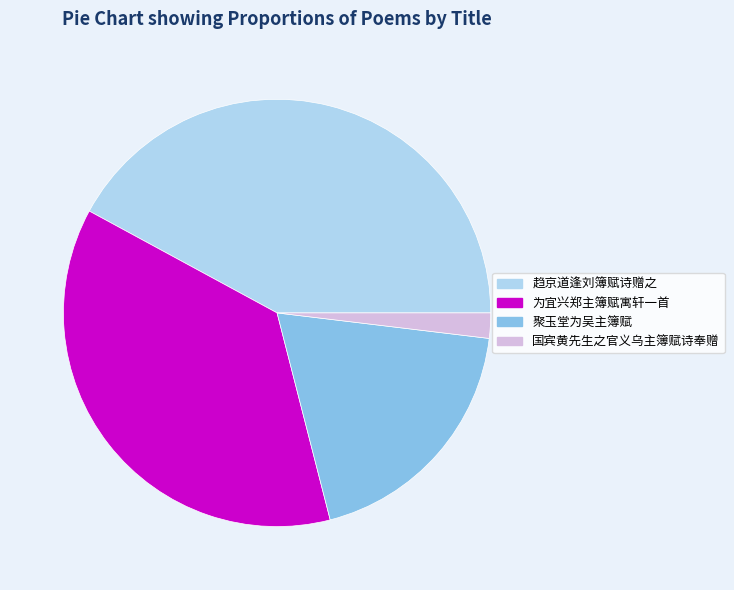

Between 趋京道逢刘簿赋诗赠之 and 国宾黄先生之官义乌主簿赋诗奉赠, which is larger?

趋京道逢刘簿赋诗赠之